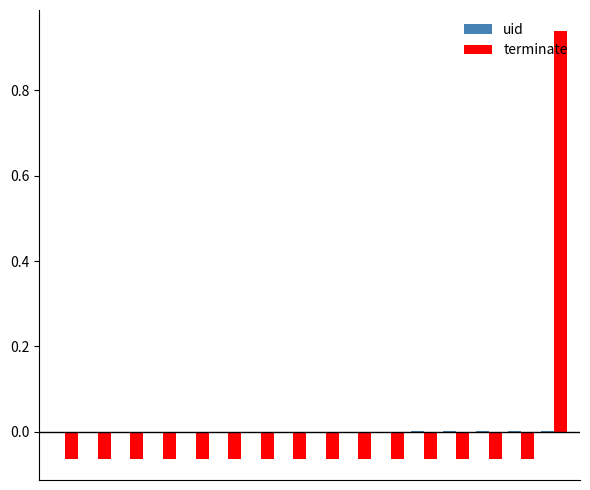

Which series has the widest spread of values?

terminate